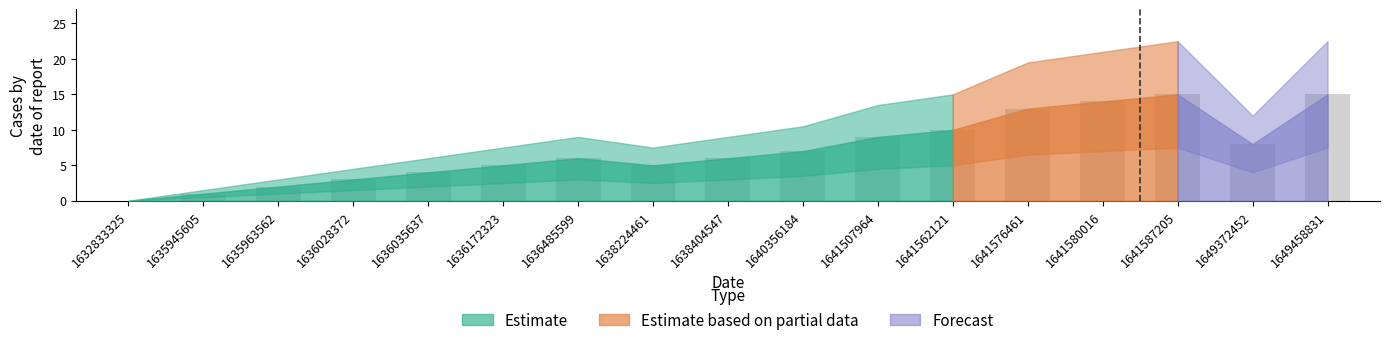

What is the difference between the values at 1636485599 and 1635945605?

5